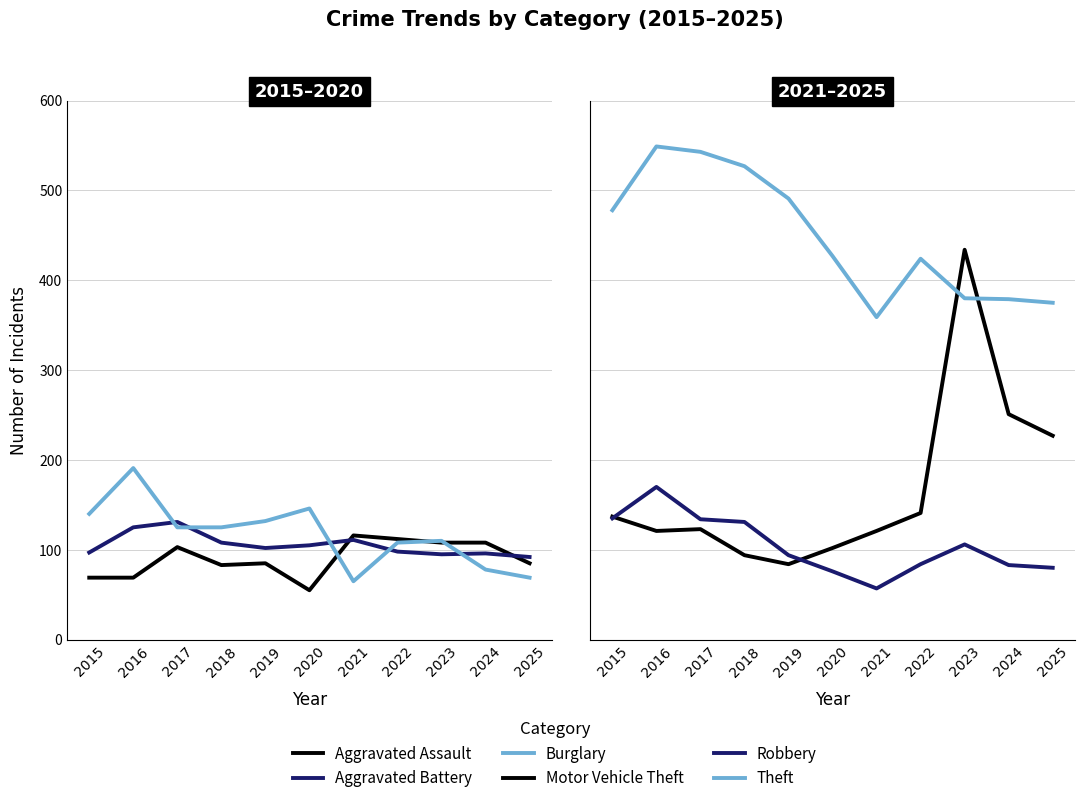

Rank the categories by Aggravated Battery value from lowest to highest.

2025, 2023, 2024, 2015, 2022, 2019, 2020, 2018, 2021, 2016, 2017